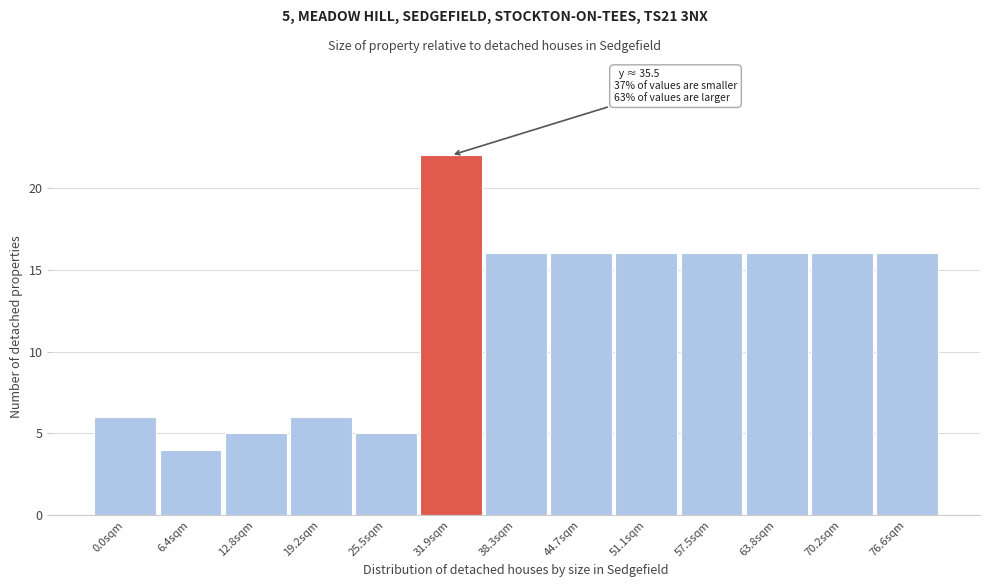

Reading right to left, list all the values displayed in this chart.

76.6sqm=16	70.2sqm=16	63.8sqm=16	57.5sqm=16	51.1sqm=16	44.7sqm=16	38.3sqm=16	31.9sqm=22	25.5sqm=5	19.2sqm=6	12.8sqm=5	6.4sqm=4	0.0sqm=6